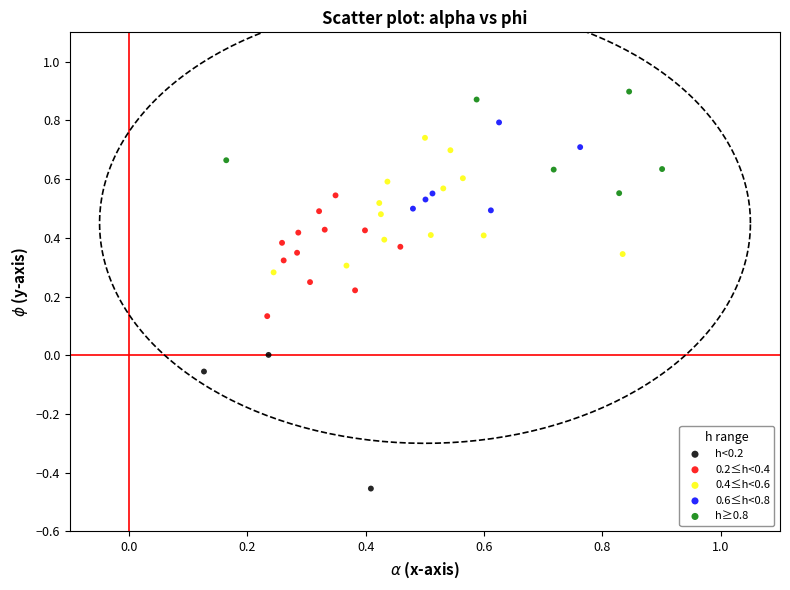

Which series contains the highest Y value?

h≥0.8